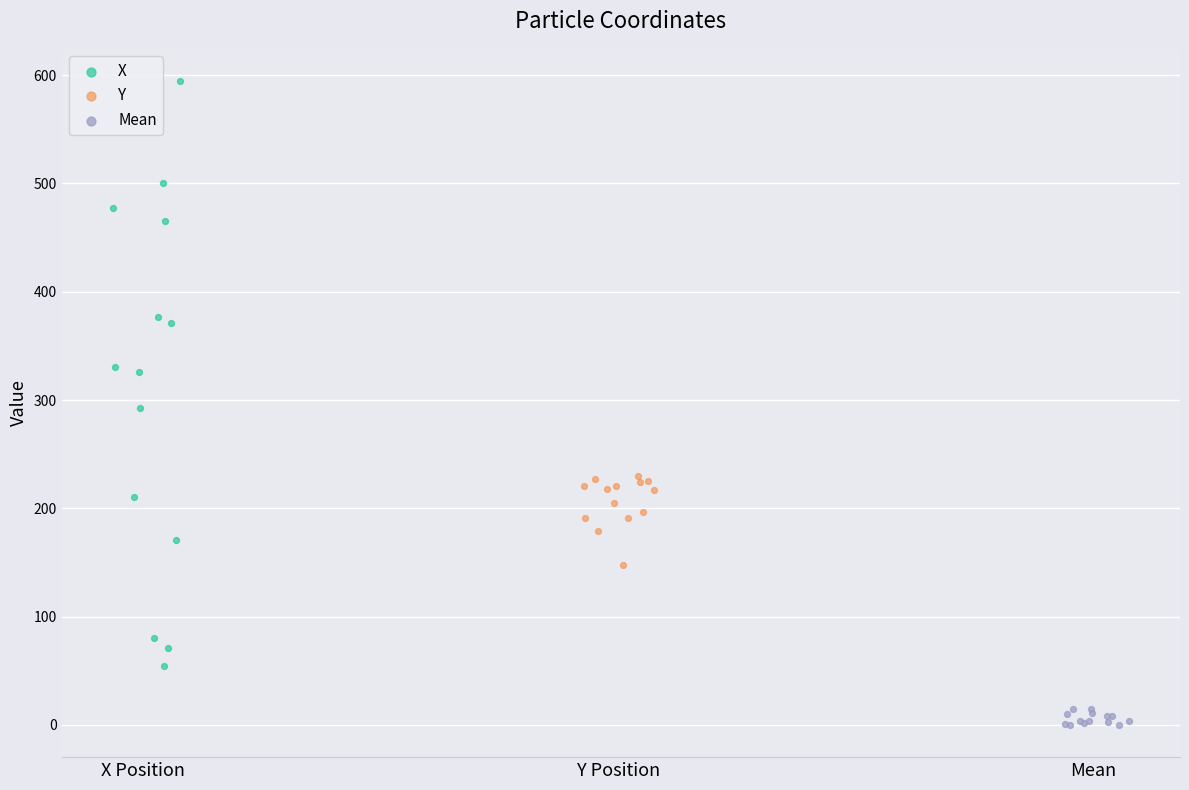

What are all the series names shown in the legend?

X, Y, Mean